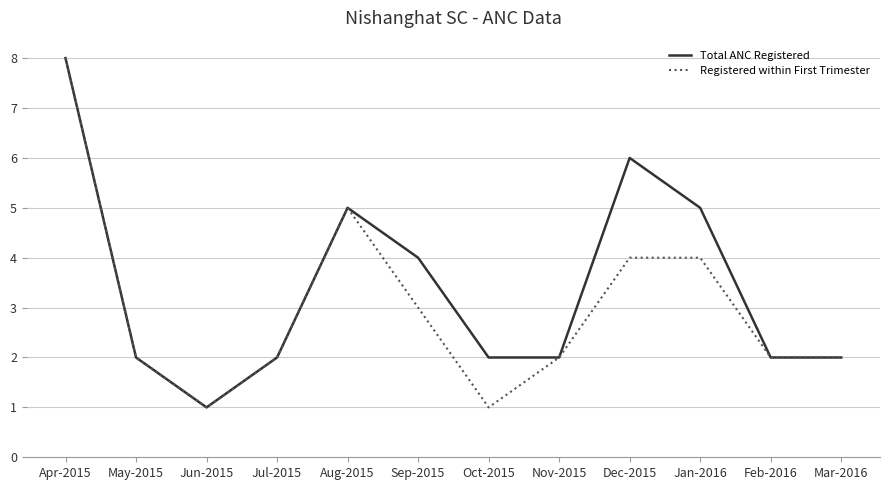

Rank the series by their average value, from lowest to highest.

Registered within First Trimester, Total ANC Registered